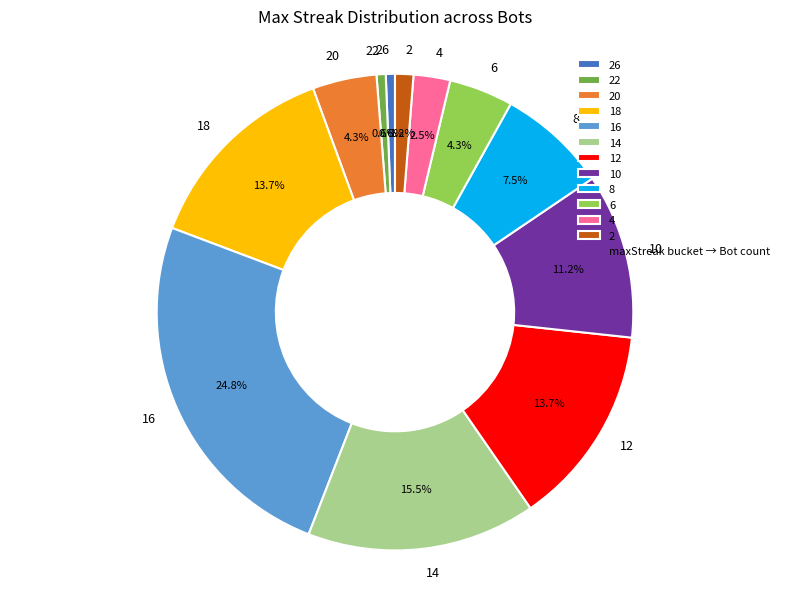

Does 22 account for over 50% of the chart?

No